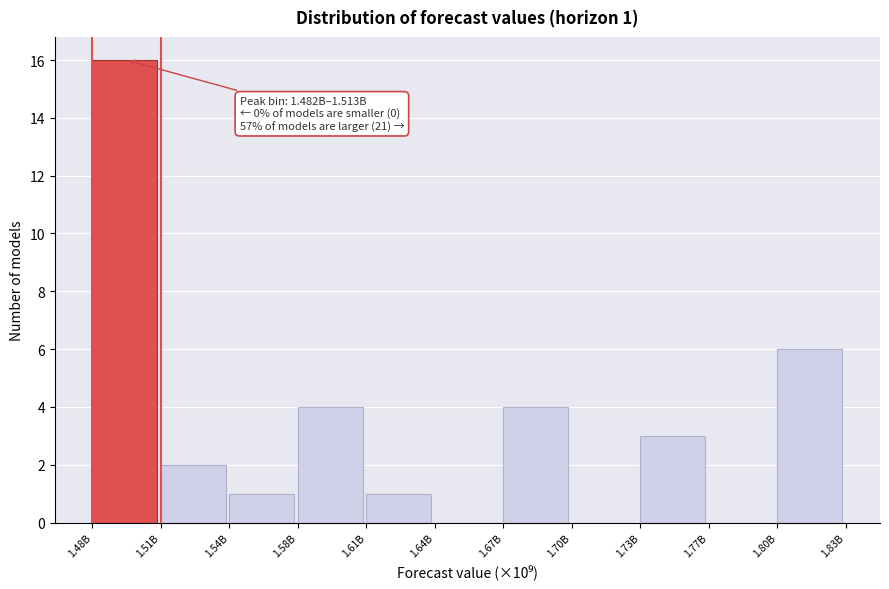

Reading left to right, extract all data points from this chart.

1.48B=16	1.51B=2	1.54B=1	1.58B=4	1.61B=1	1.64B=0	1.67B=4	1.70B=0	1.73B=3	1.77B=0	1.80B=6